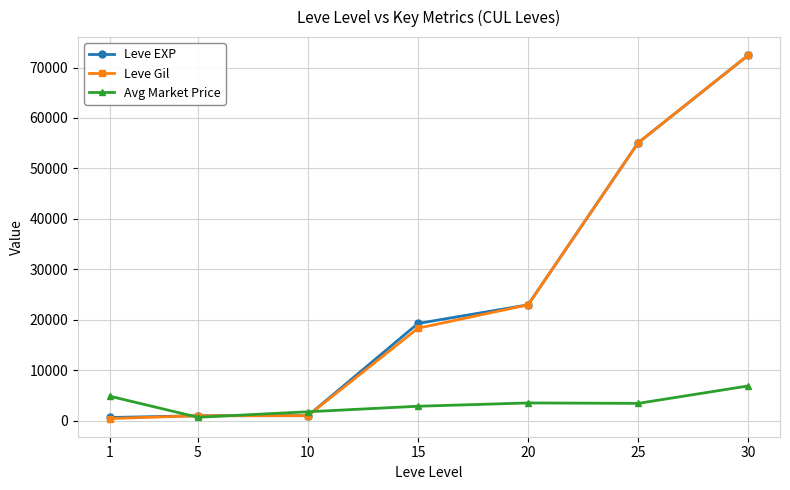

True or false: Leve EXP has more than 2 points higher than both neighbors.

False